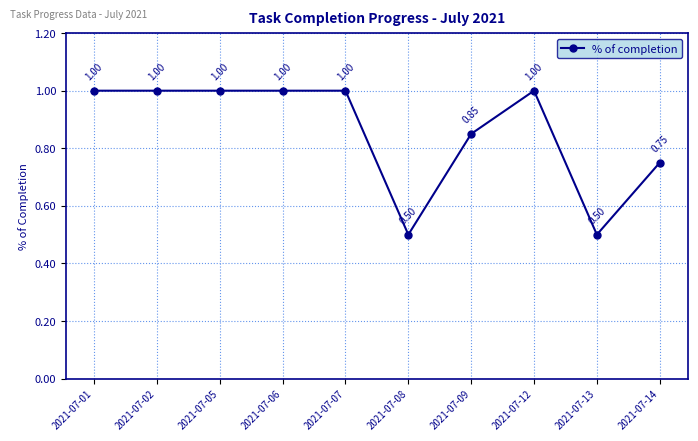

Count the number of categories in the chart.

10